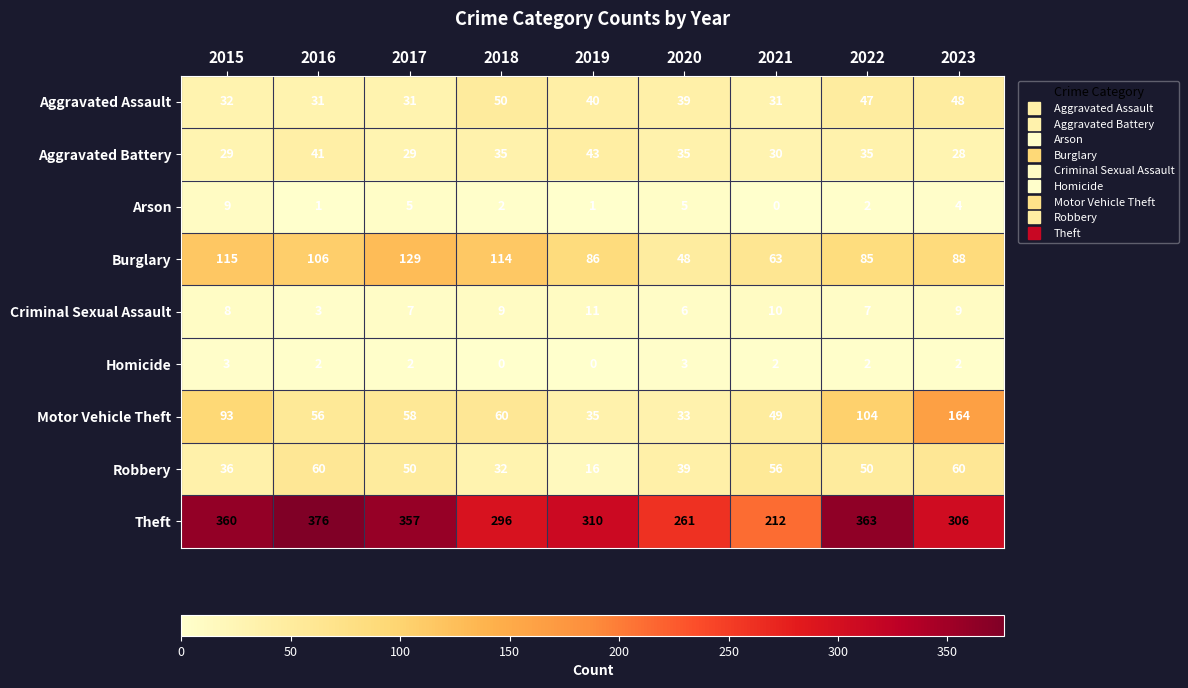

The Homicide series shows 3 at 2021. True or false?

False